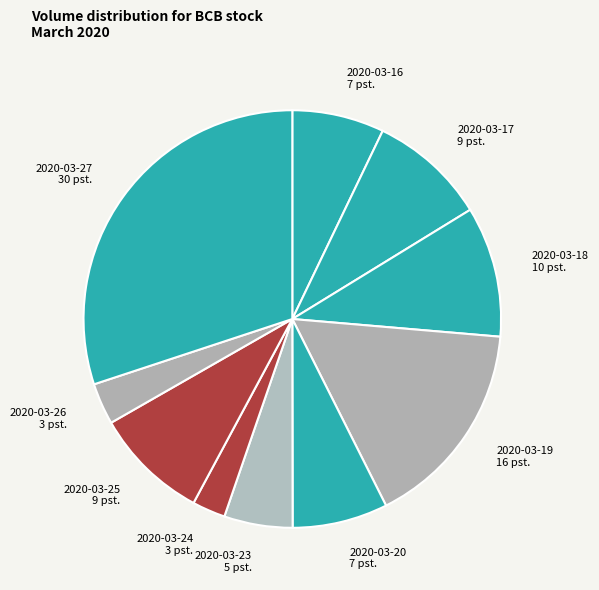

Count the number of slices in the pie.

10